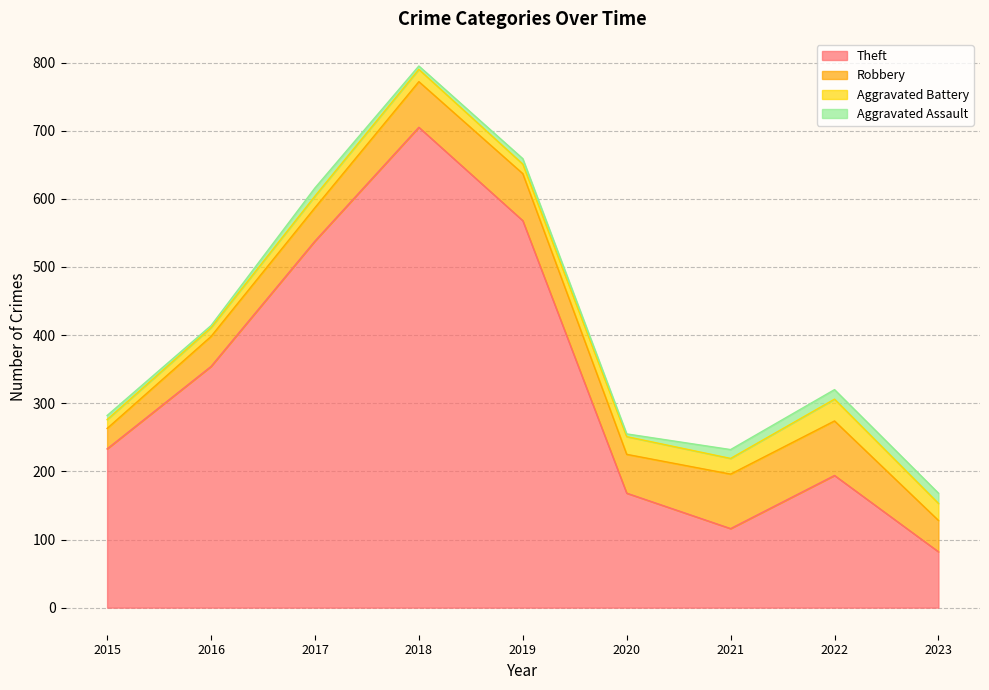

The value of Theft at 2018 is 705. True or false?

True